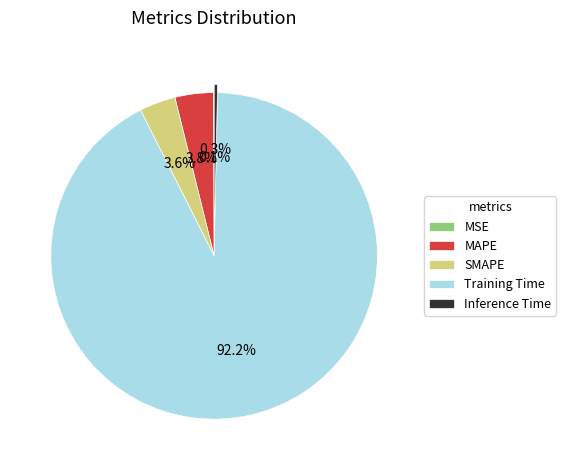

To the nearest percent, what is the average slice percentage?

20%